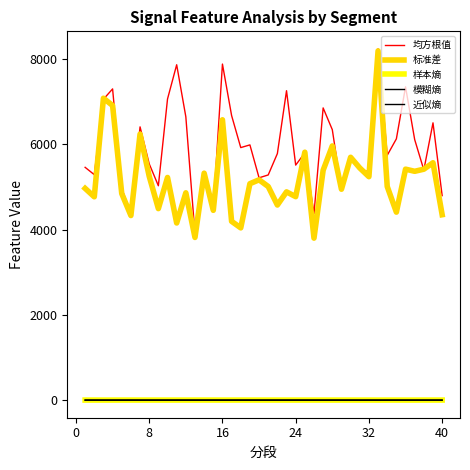

How many interior local peaks does the 标准差 series have?

14